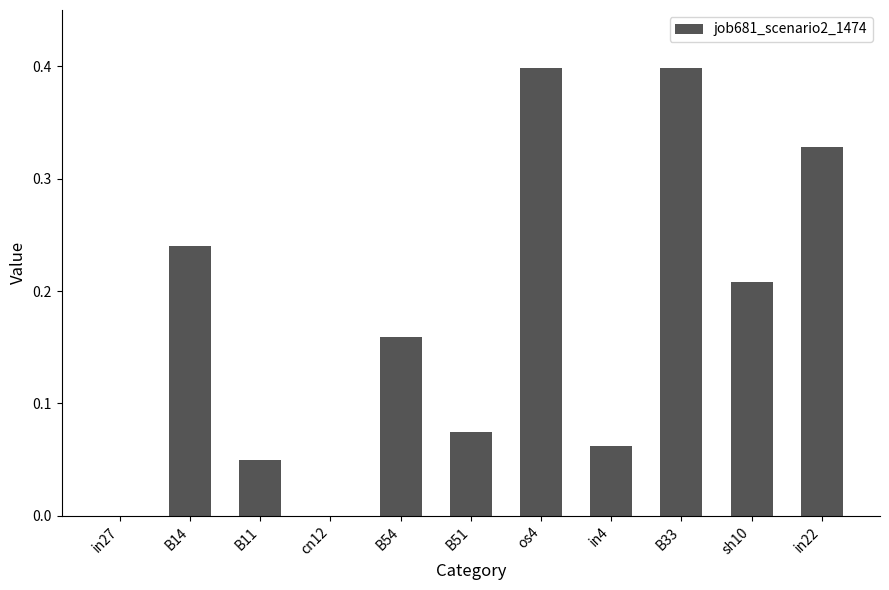

Which has a higher value, os4 or in22?

os4